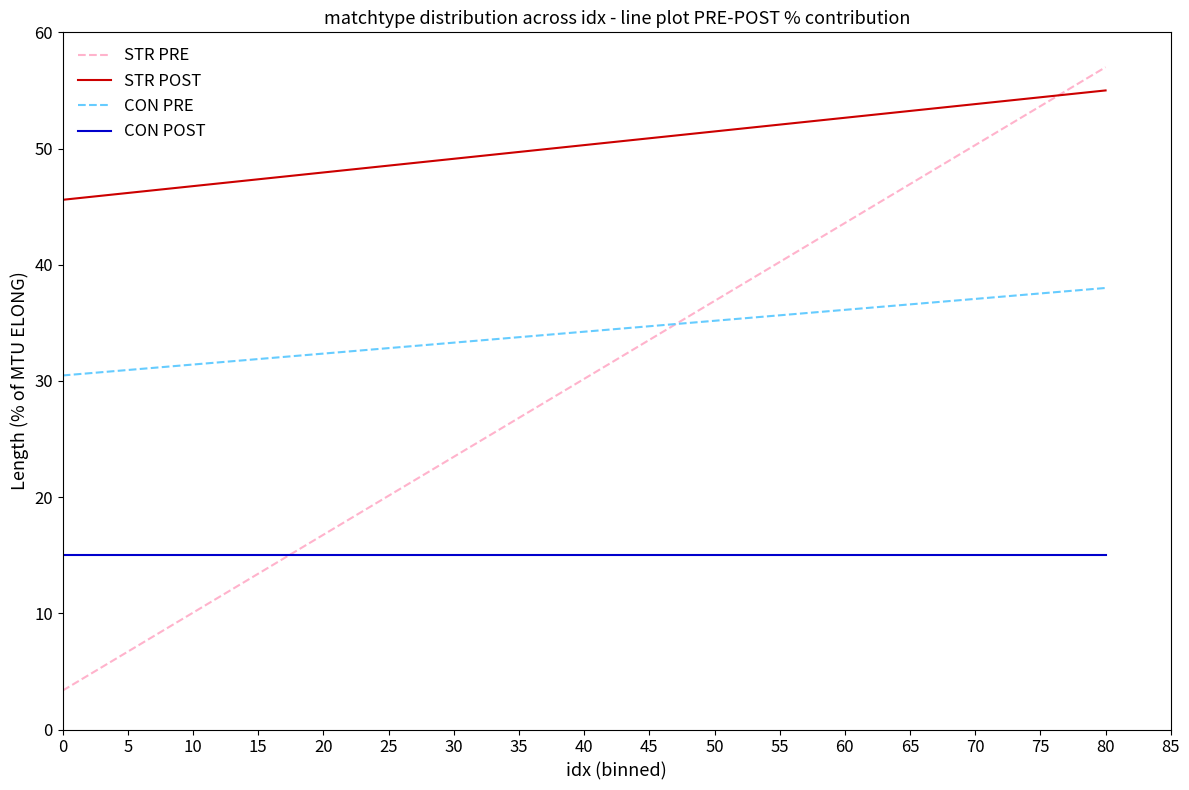

At 5, list the series in order from largest to smallest.

STR POST, CON PRE, CON POST, STR PRE